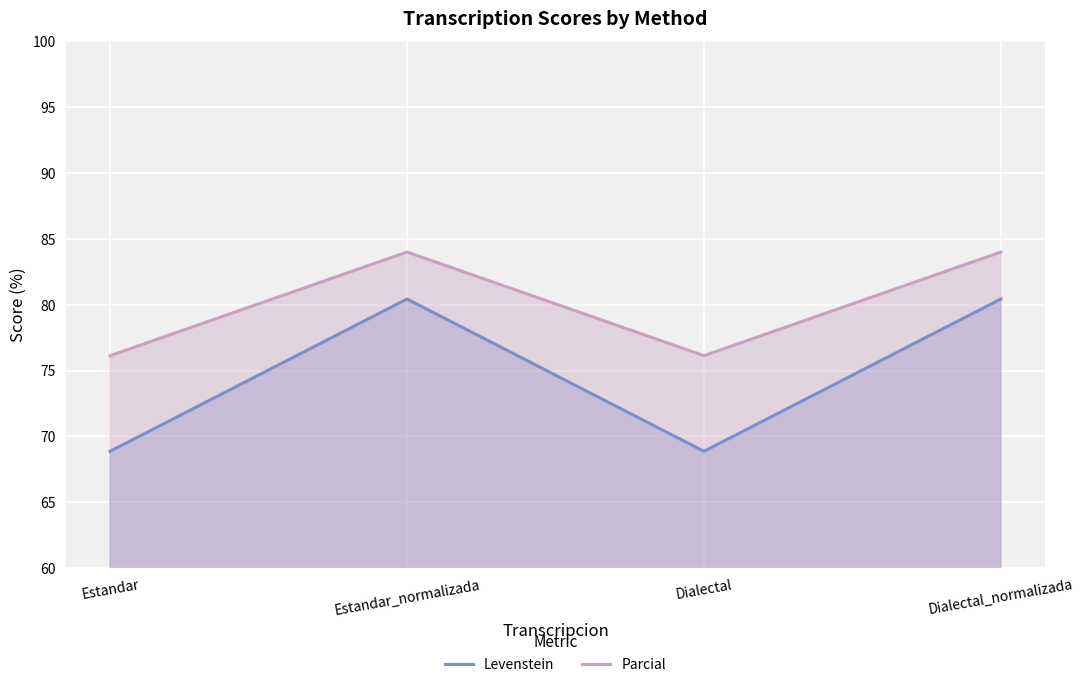

What is the value of the Parcial point at the 1st from the left?

76.1